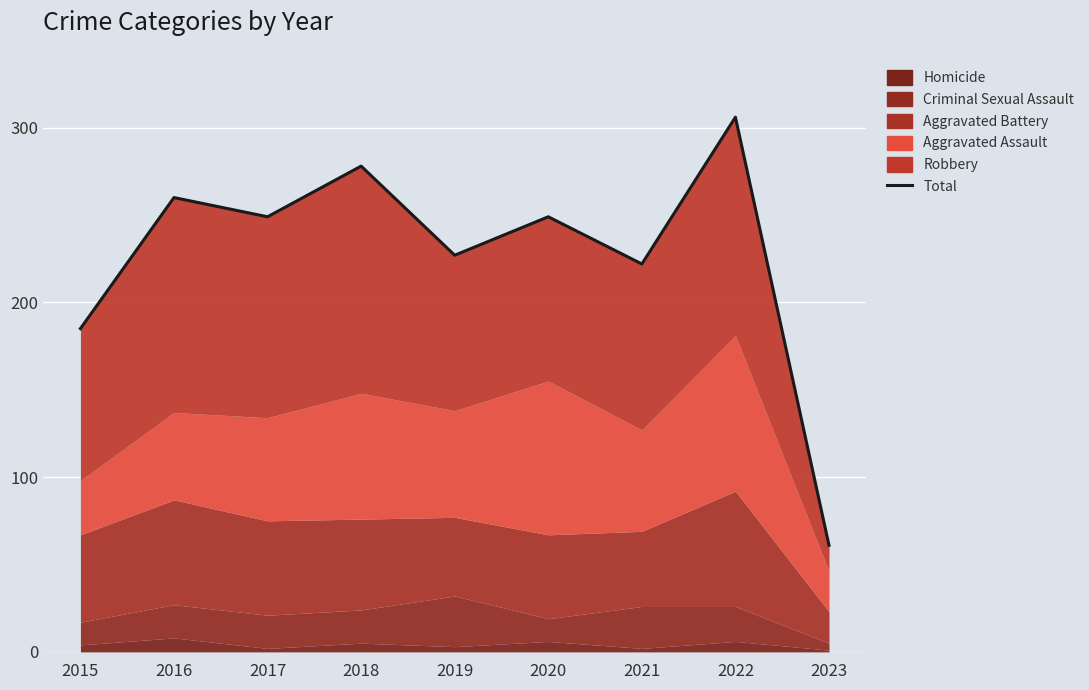

The chart shows a value of 344 at 2016. True or false?

False